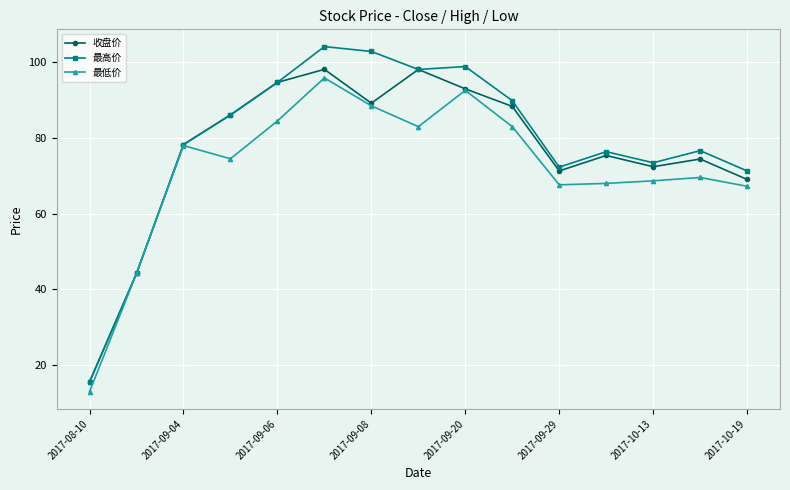

Which series has the largest range (max minus min)?

最高价